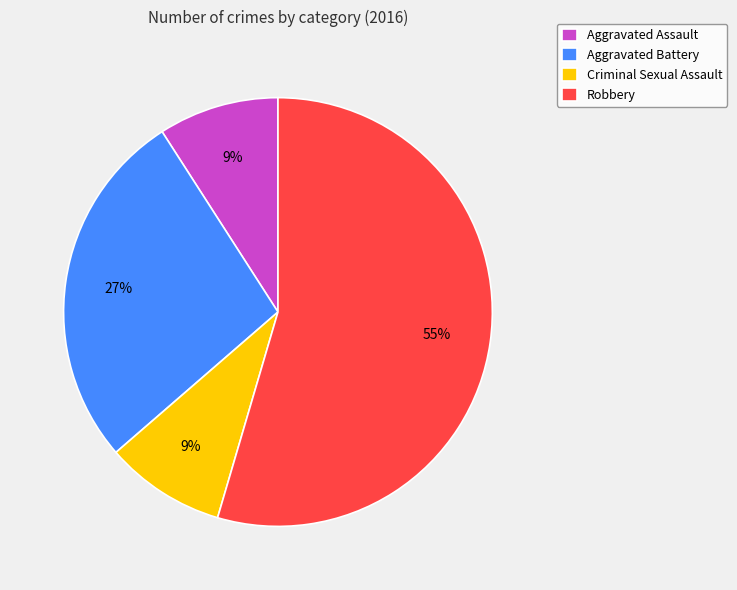

Which category has the biggest portion of the pie?

Robbery